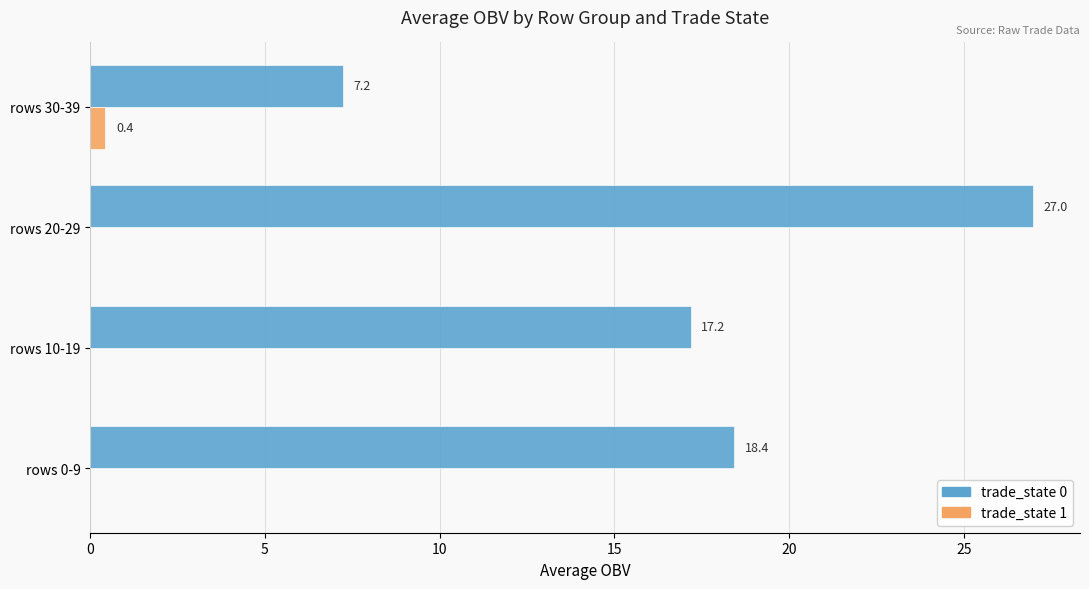

Is it true that trade_state 0 equals 13.1 at rows 20-29?

False